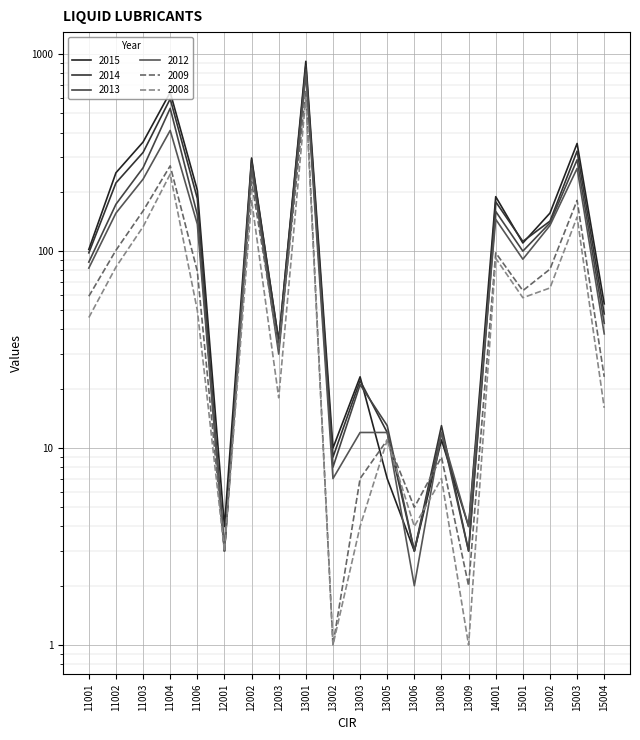

What are all the series names shown in the legend?

2015, 2014, 2012, 2013, 2008, 2009